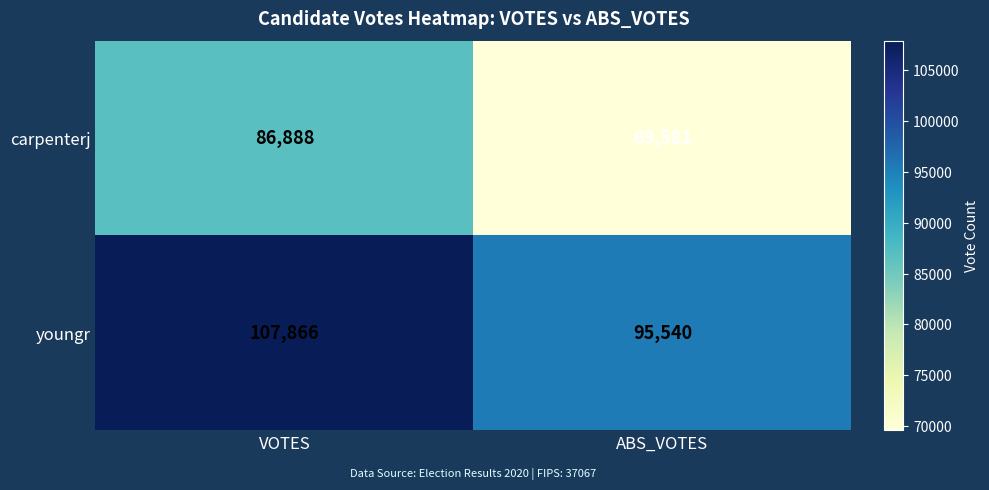

What is the difference between the youngr values at ABS_VOTES and VOTES?

12326